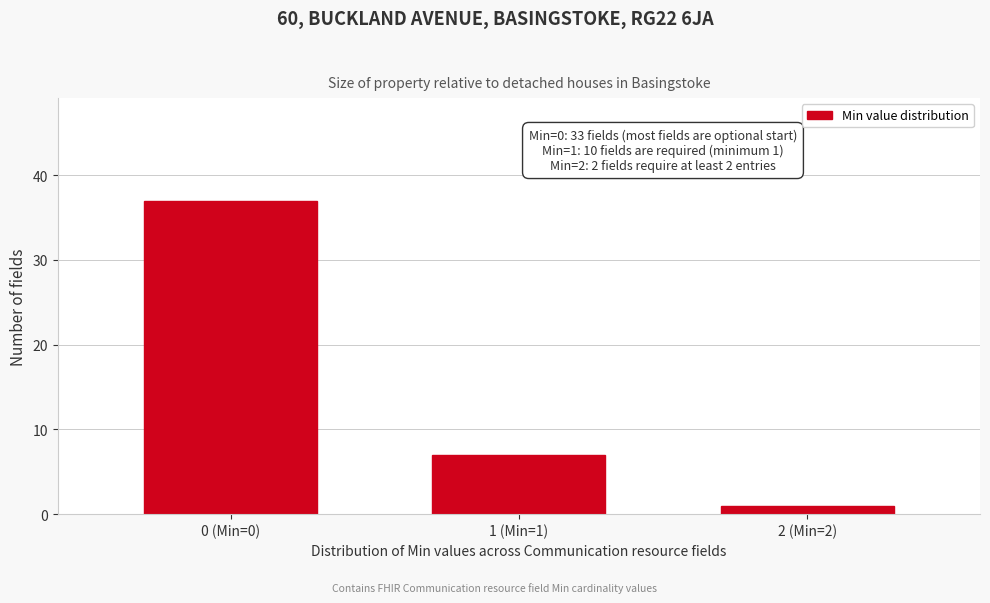

Reading left to right, what are all the values shown in this chart?

37	7	1